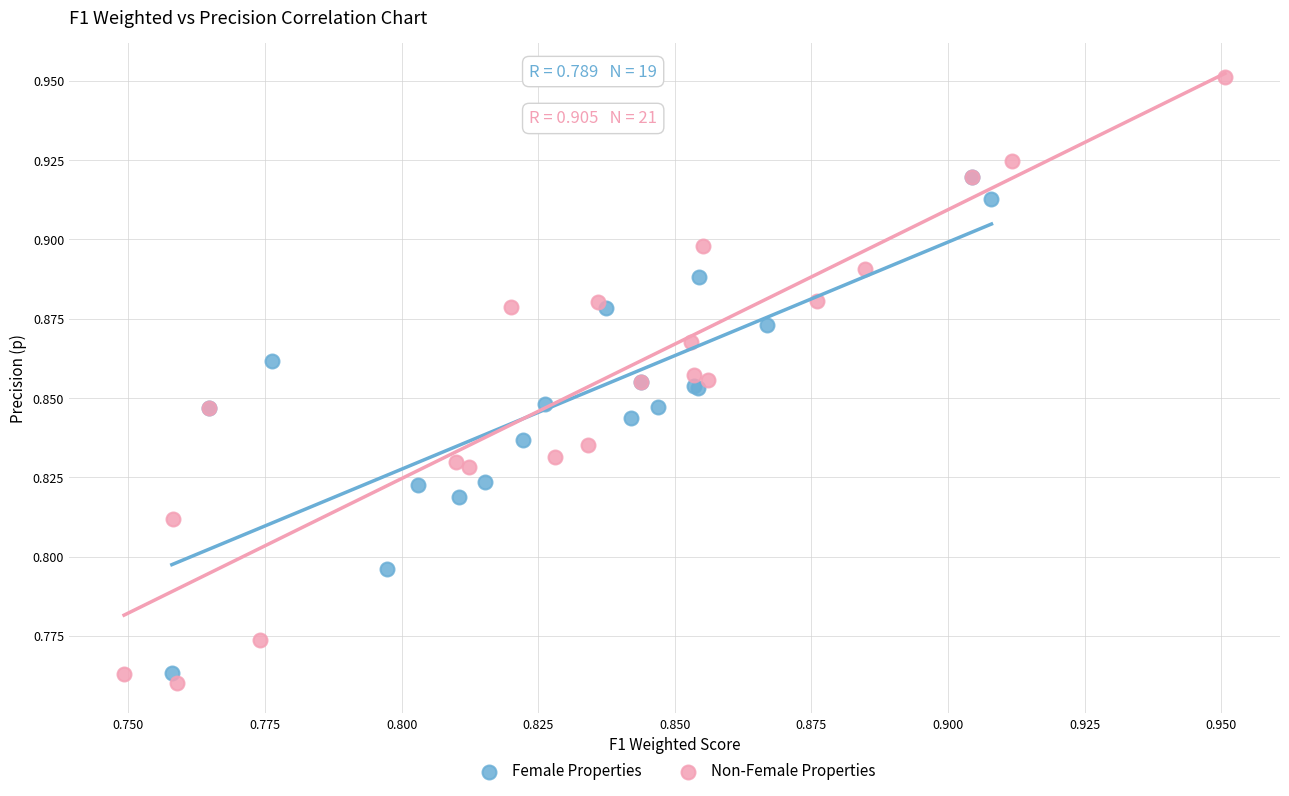

Which series contains the lowest Y value?

Non-Female Properties